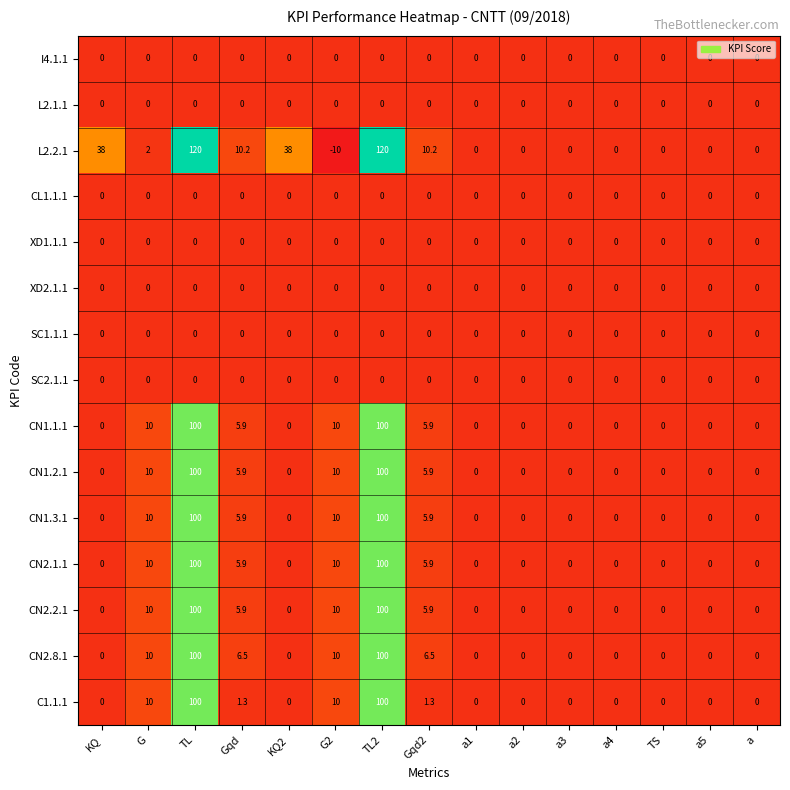

What is the maximum value shown in the chart?

120.0